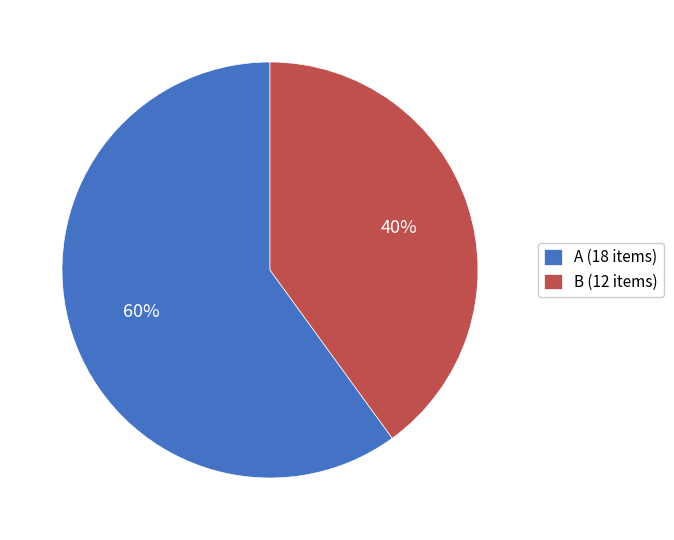

Count the number of slices in the pie.

2